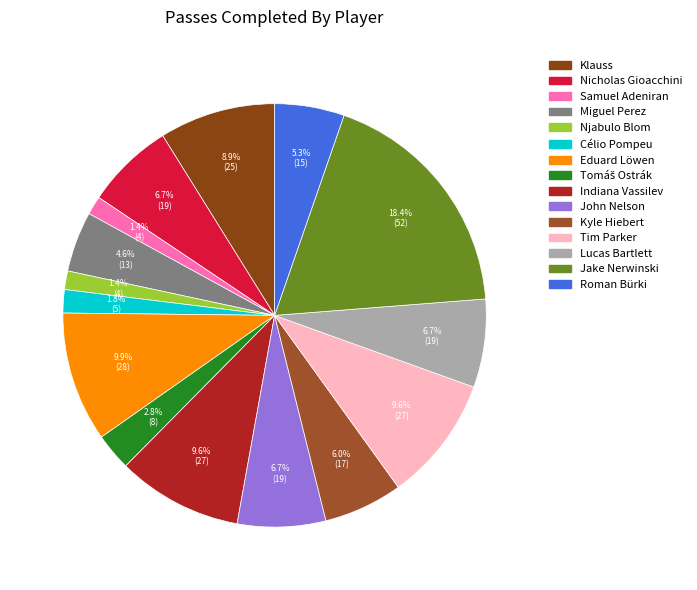

To the nearest percent, what percentage of the pie is John Nelson?

7%